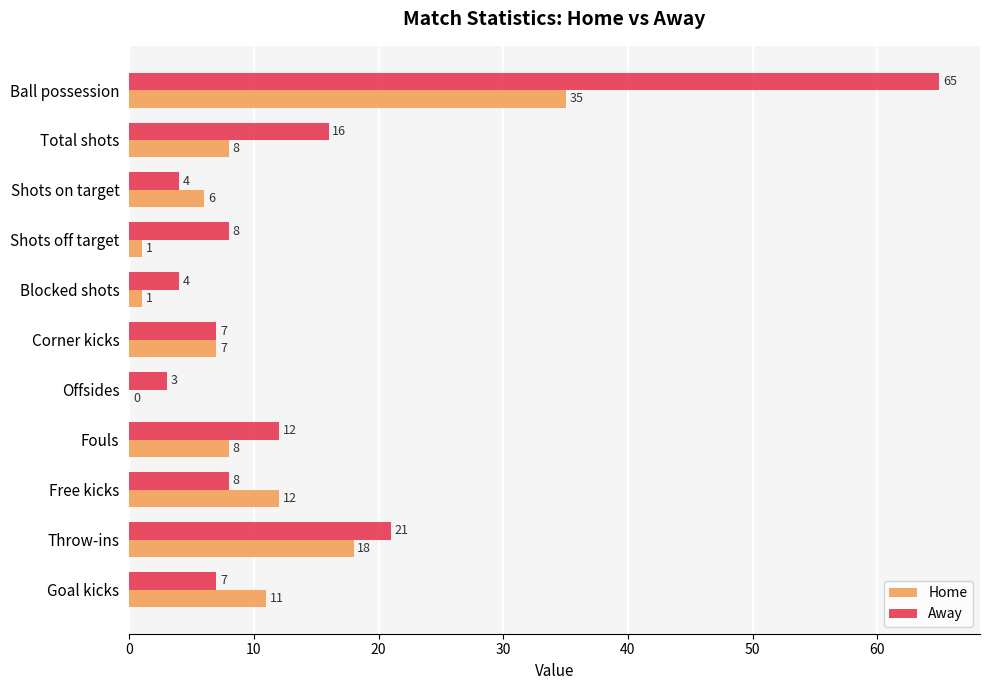

What is the total value across all series at Free kicks?

20